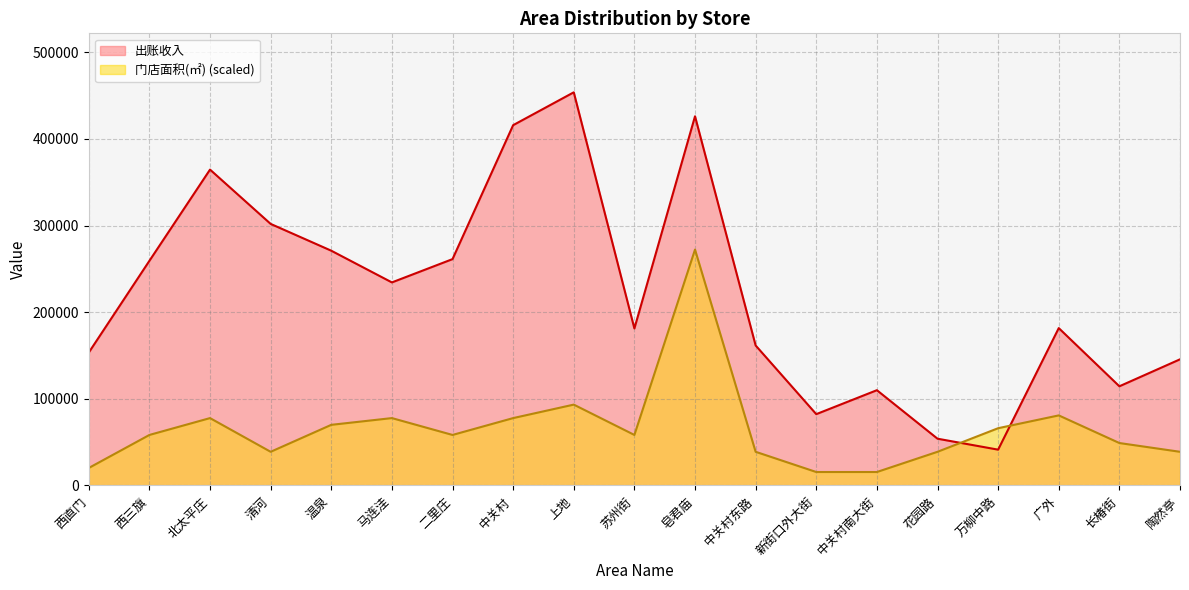

At 长椿街, list the series in order from smallest to largest.

门店面积(㎡) (scaled), 出账收入